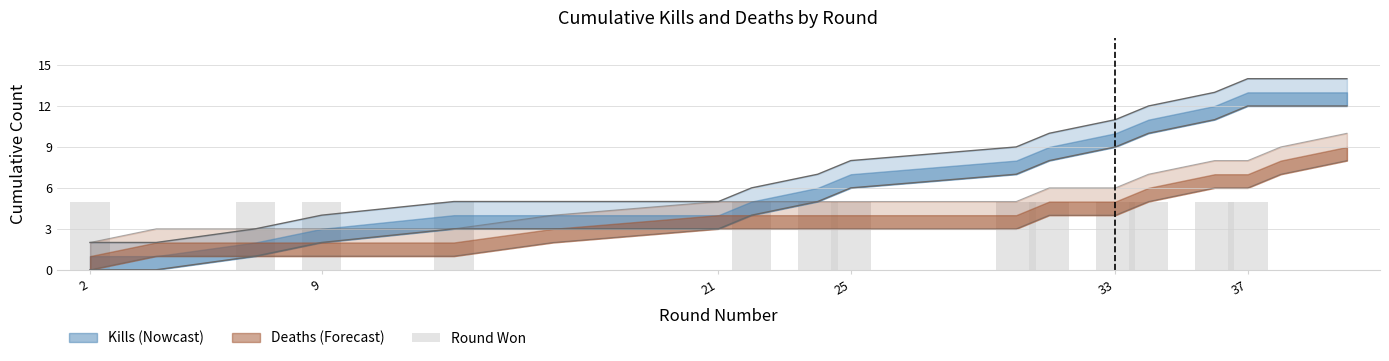

The chart shows a value of 1 at 33. True or false?

False